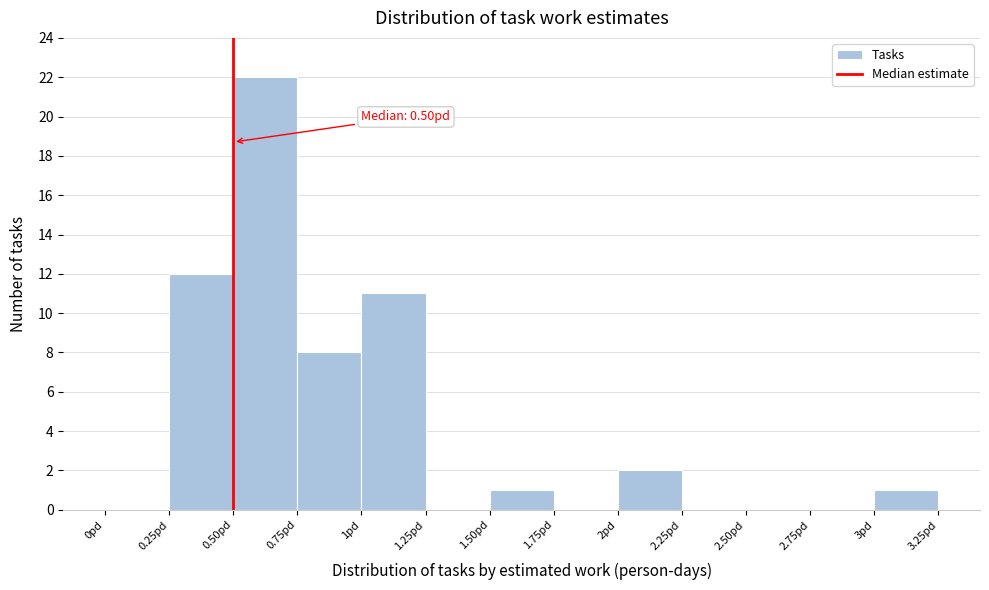

Over which range of the x-axis is the bar tallest?

0.50 to 0.75